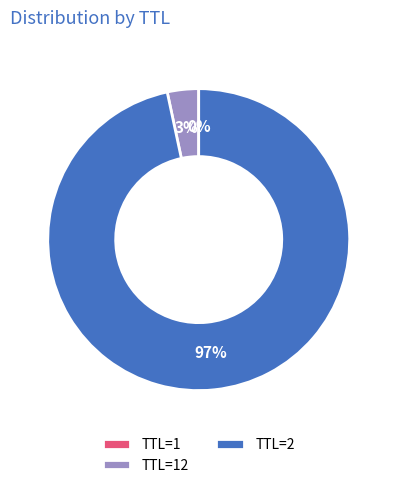

Which slice is the largest?

TTL=2